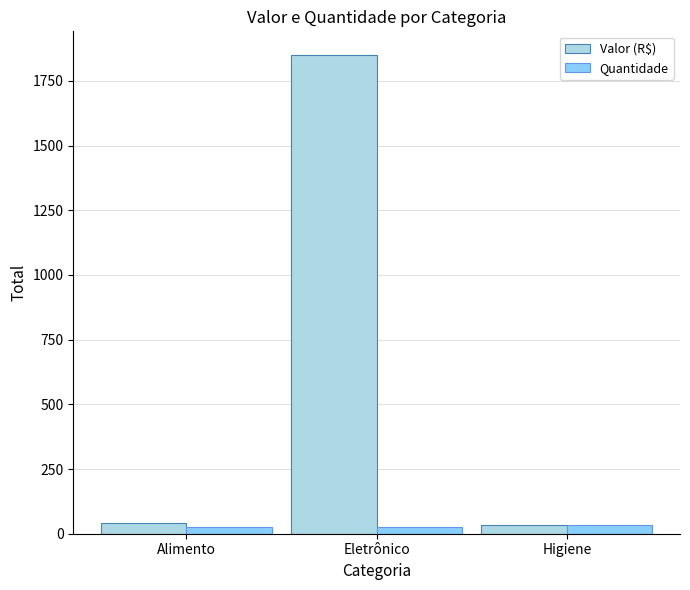

Which series has the widest spread of values?

Valor (R$)